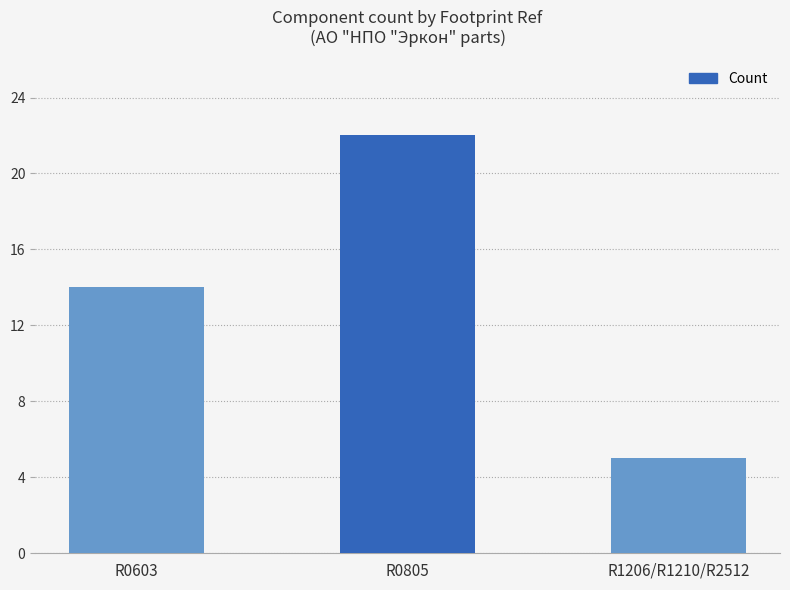

Reading right to left, list all the values displayed in this chart.

5	22	14